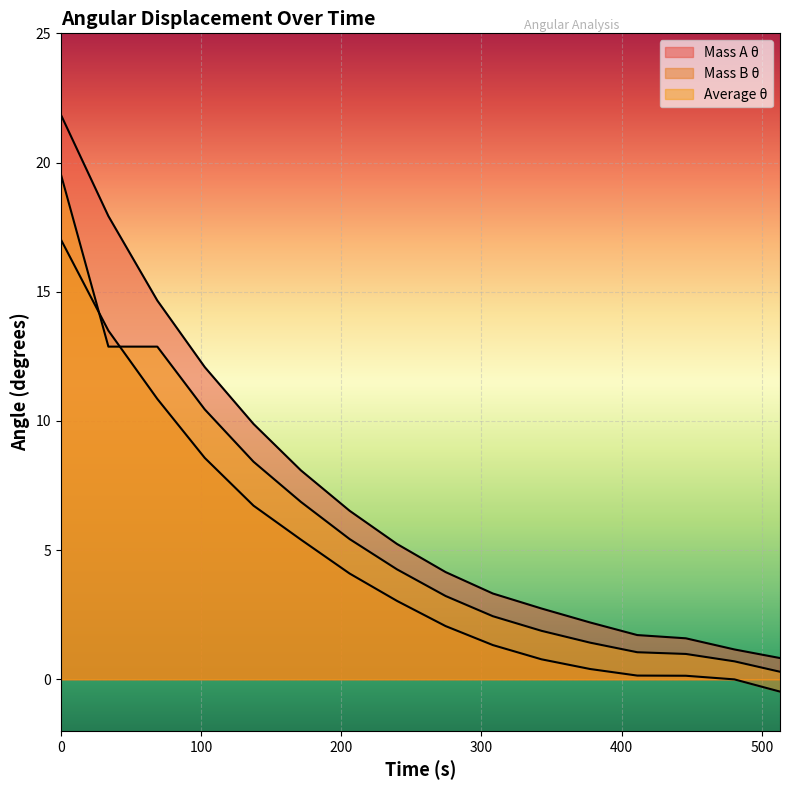

True or false: mass_A_theta has more than 1 interior local peaks.

False